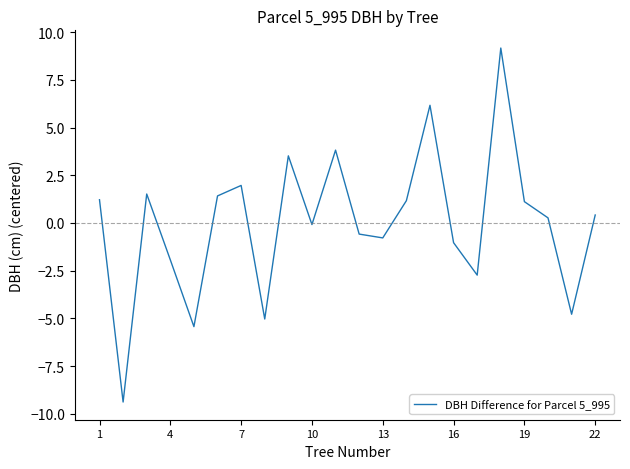

What is the smallest value displayed?

-9.4